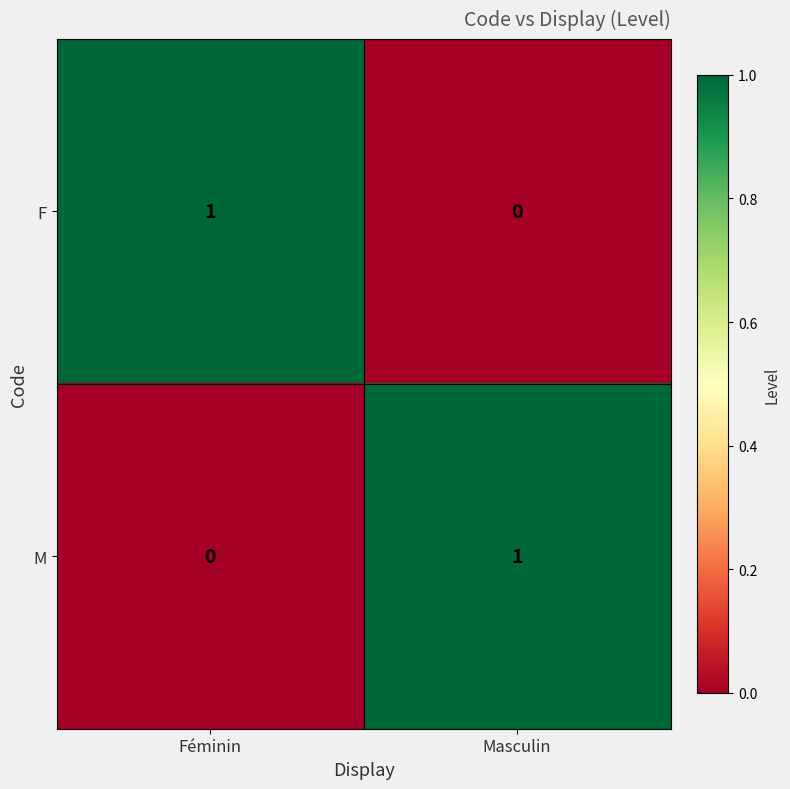

Reading right to left, transcribe all the data shown in this chart.

F: Masculin=0	Féminin=1
M: Masculin=1	Féminin=0